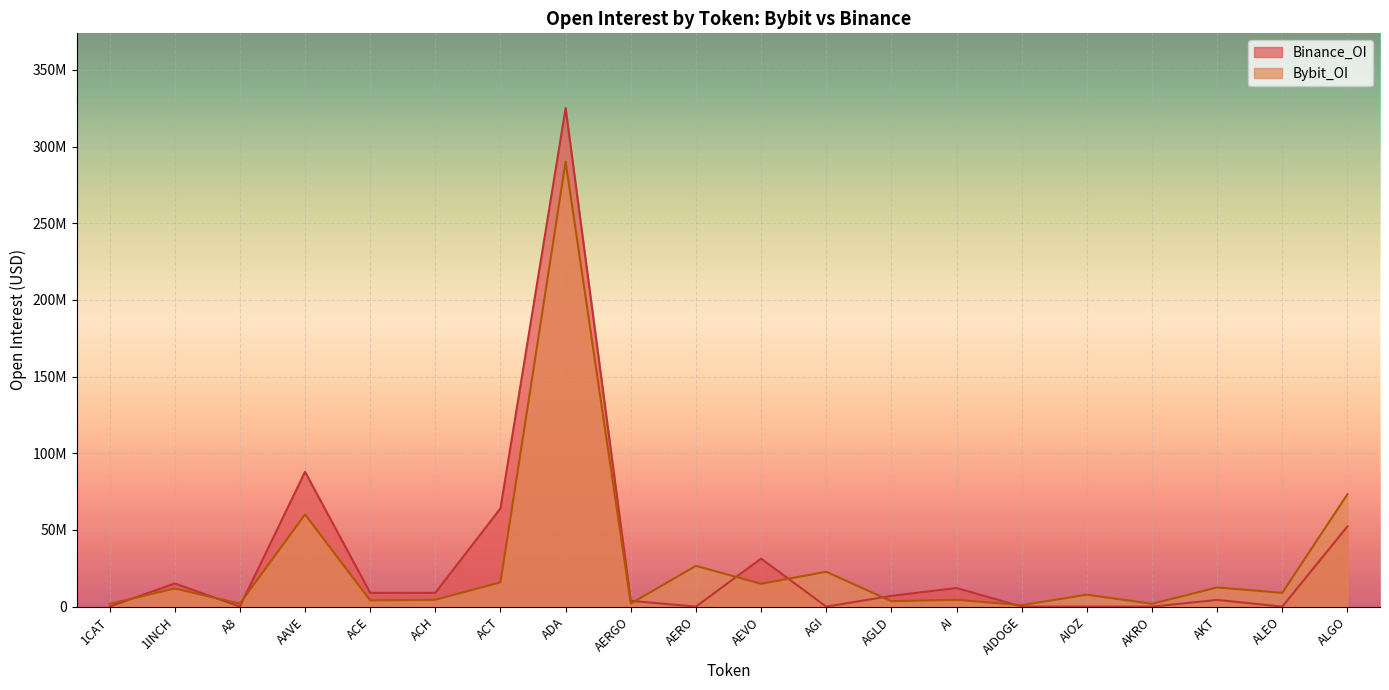

At which label does Bybit_OI reach its minimum?

AIDOGE